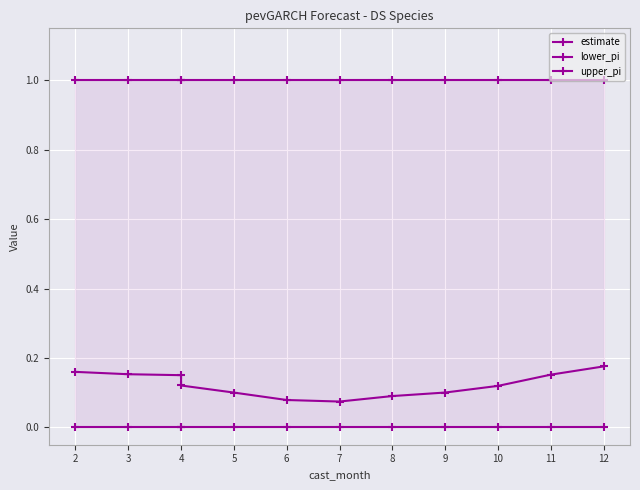

What is the total value across all series at 5?

1.1